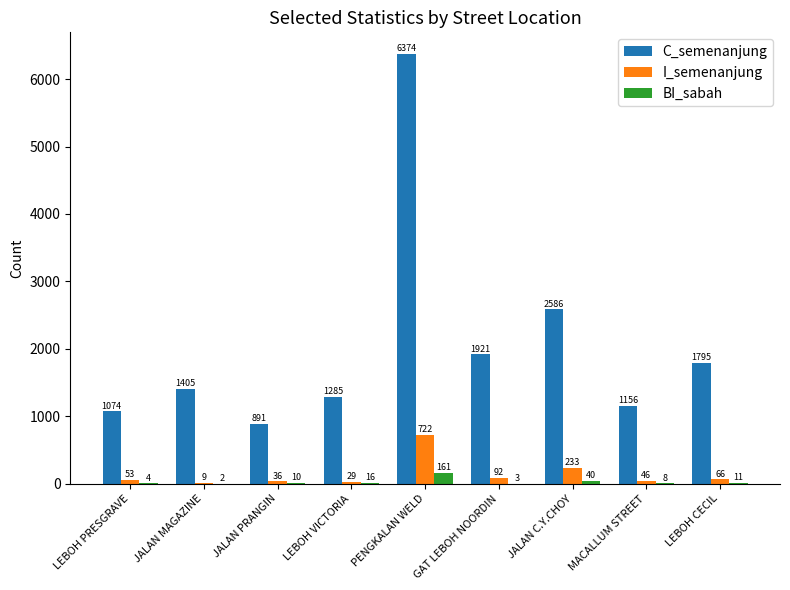

Between JALAN MAGAZINE and LEBOH CECIL, which series saw the biggest shift?

C_semenanjung